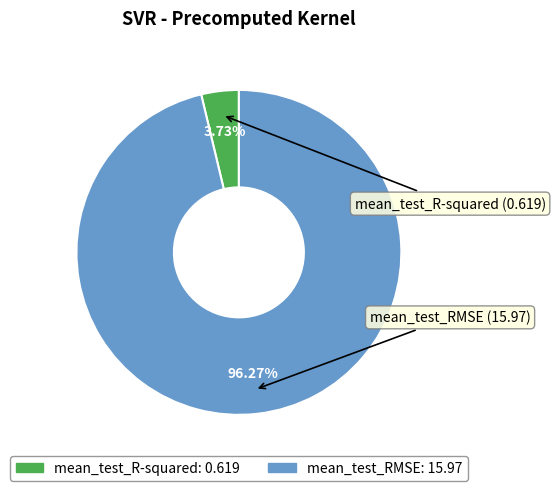

To the nearest percent, what portion does mean_test_RMSE represent?

96%